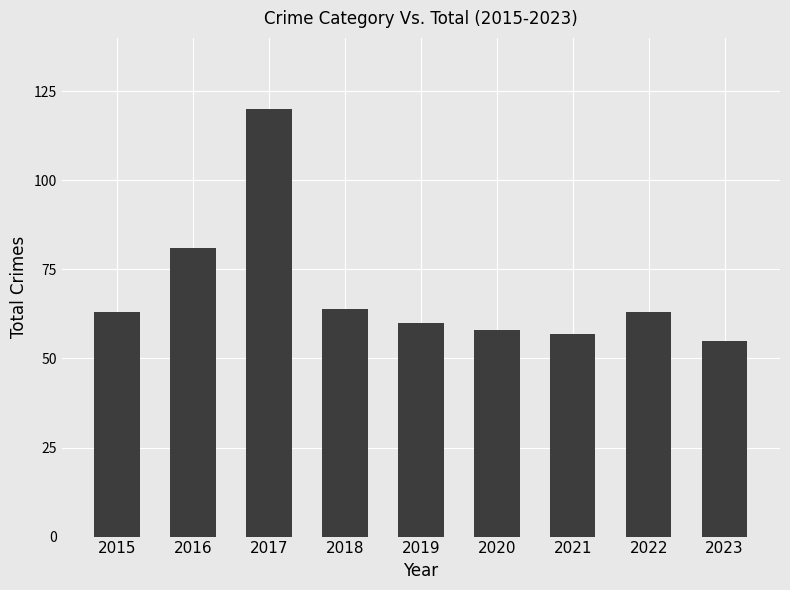

Does the chart contain any negative values?

No